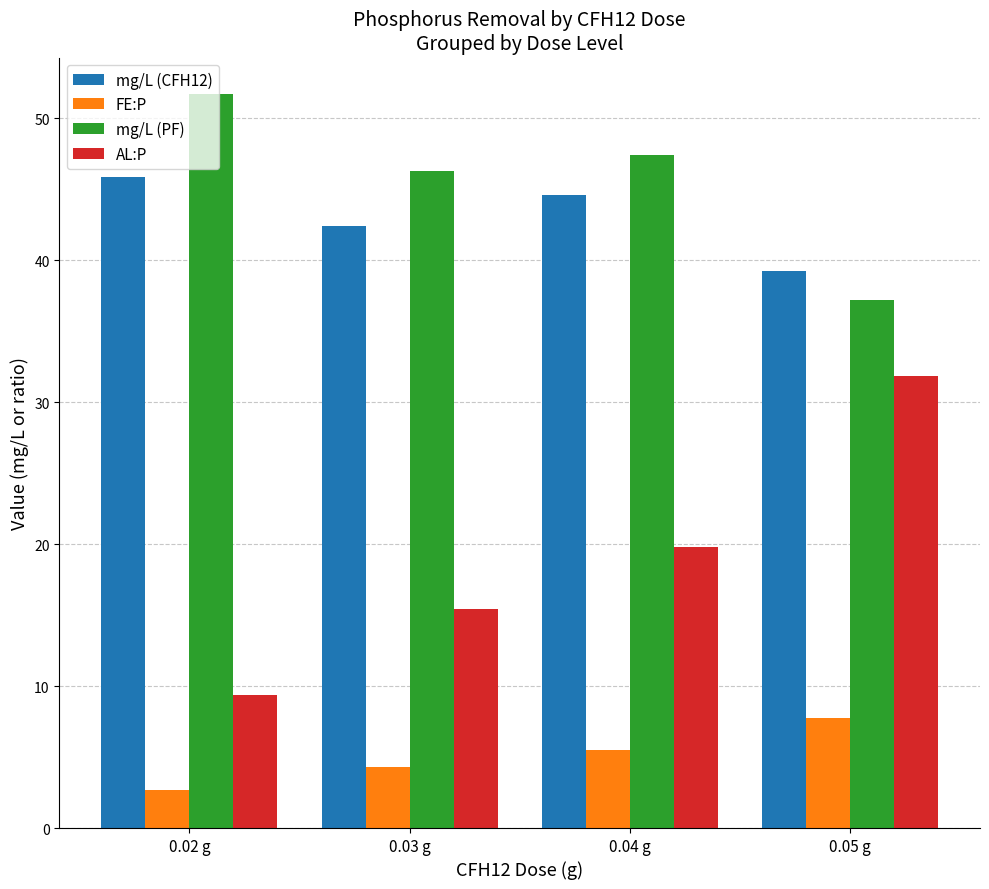

Rank the categories by mg/L (CFH12) value from lowest to highest.

0.05 g, 0.03 g, 0.04 g, 0.02 g